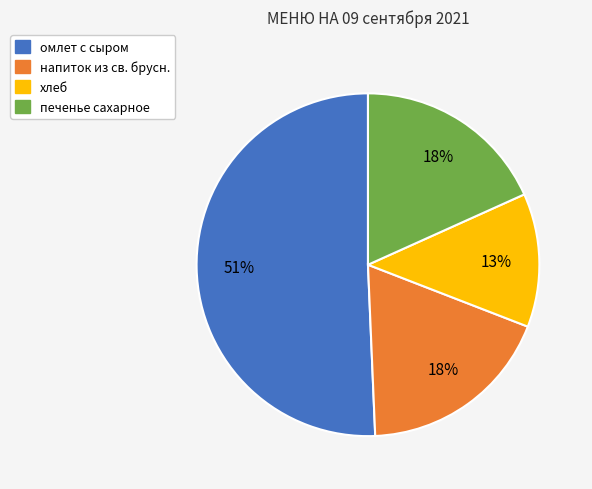

Which slice is the largest?

омлет с сыром